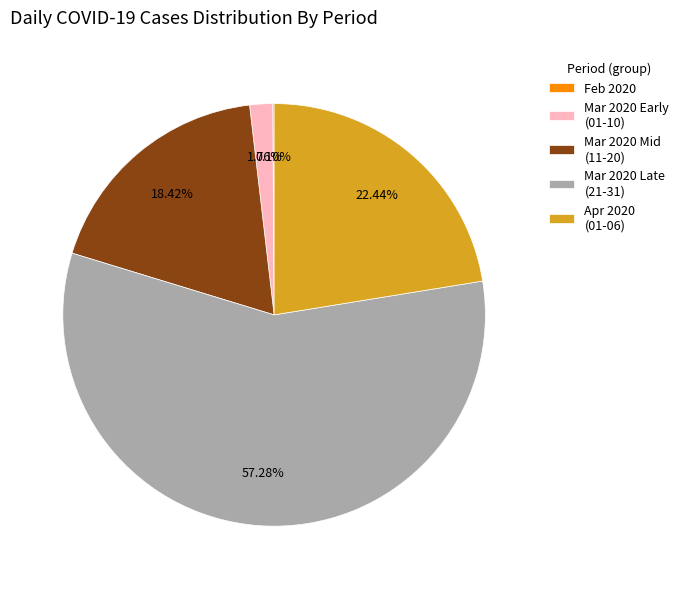

What is the majority slice?

Mar 2020 Late (21-31)